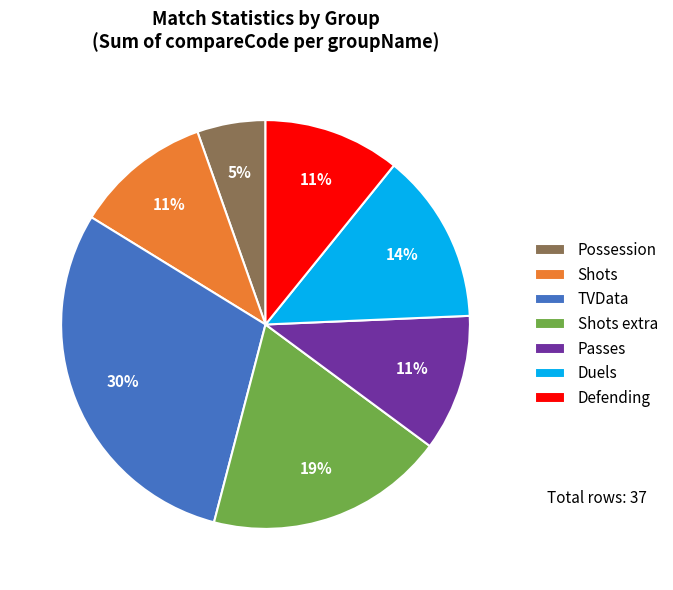

Do Passes and Possession together represent more than half of the pie?

No